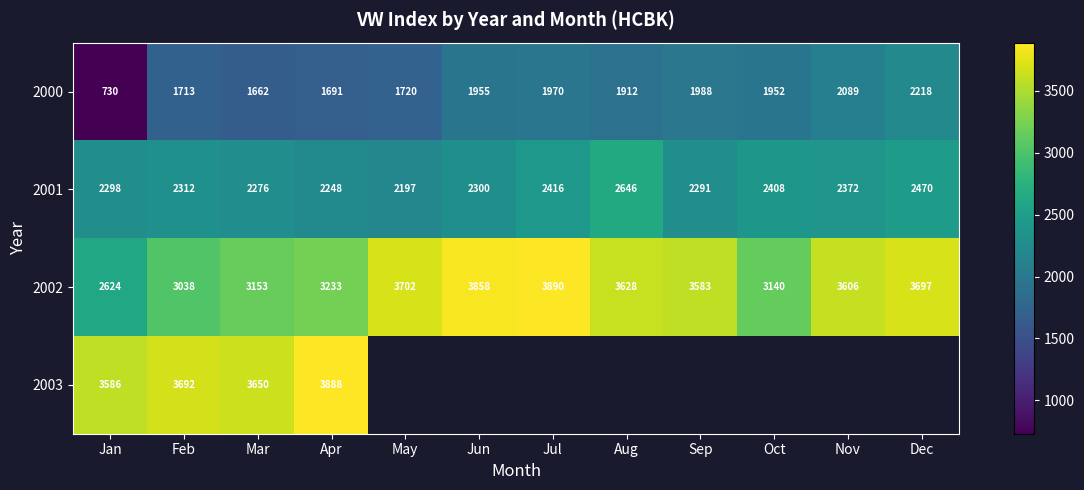

Is the value of 2001 at Mar greater than the value of 2002 at Jul?

No